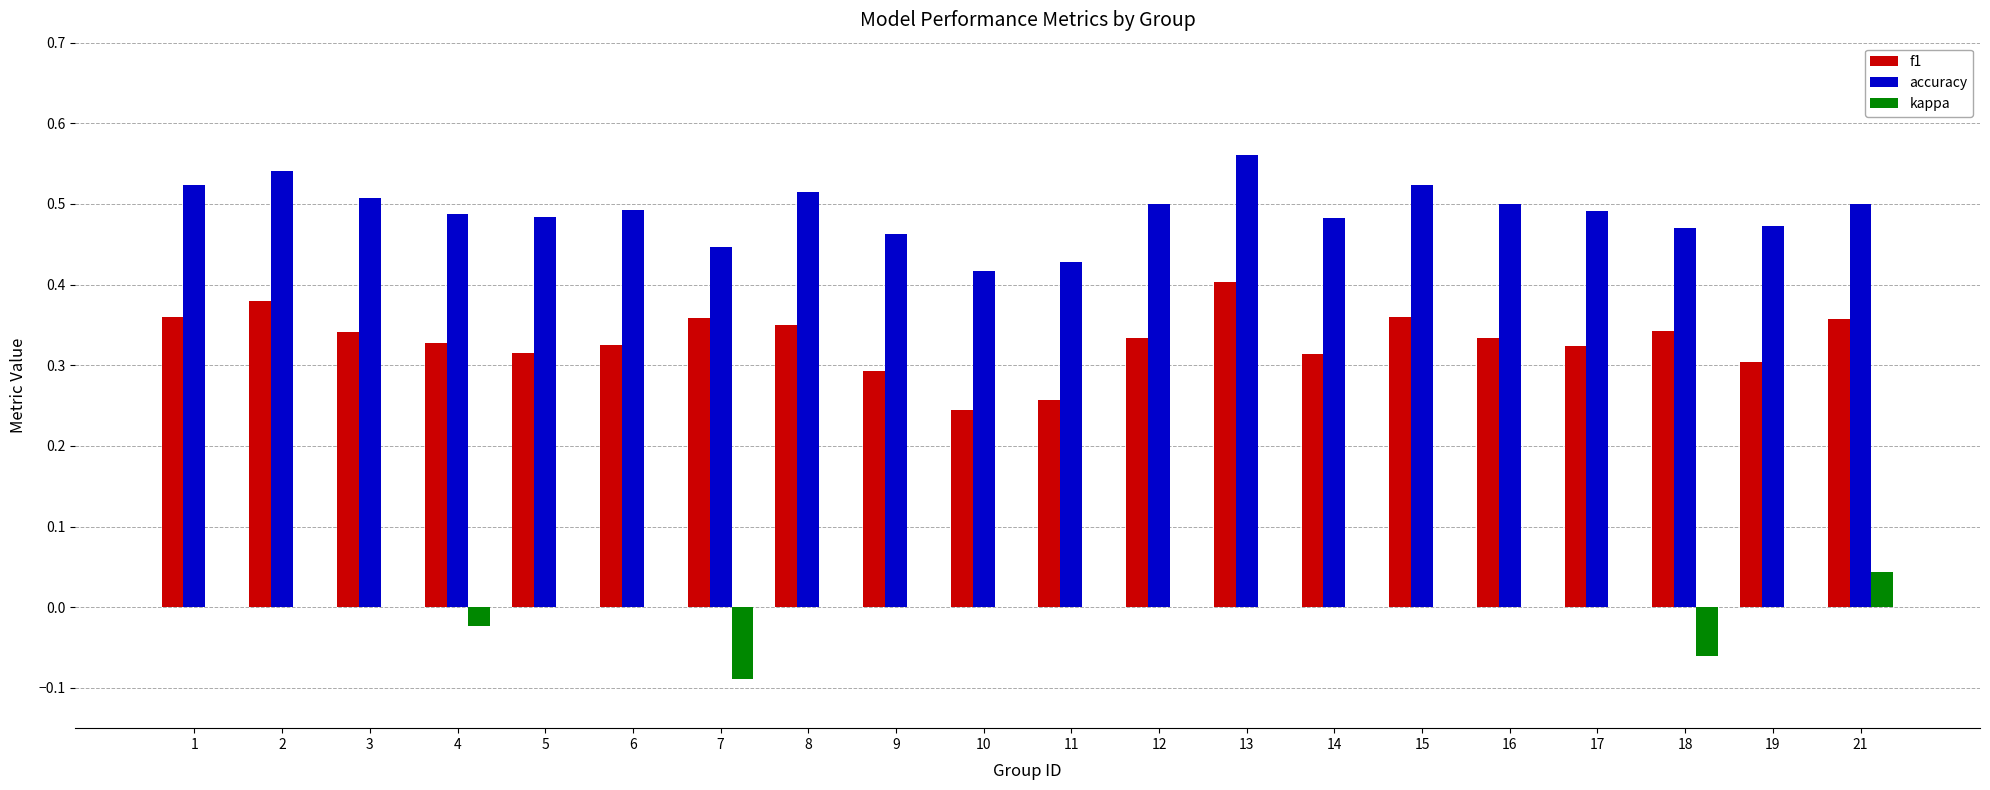

Which series changed the most between 12 and 21?

kappa